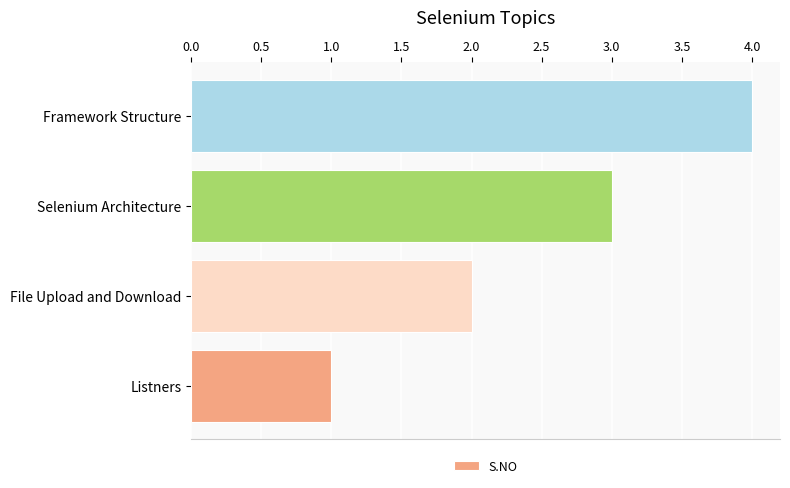

How many categories are shown in the chart?

4